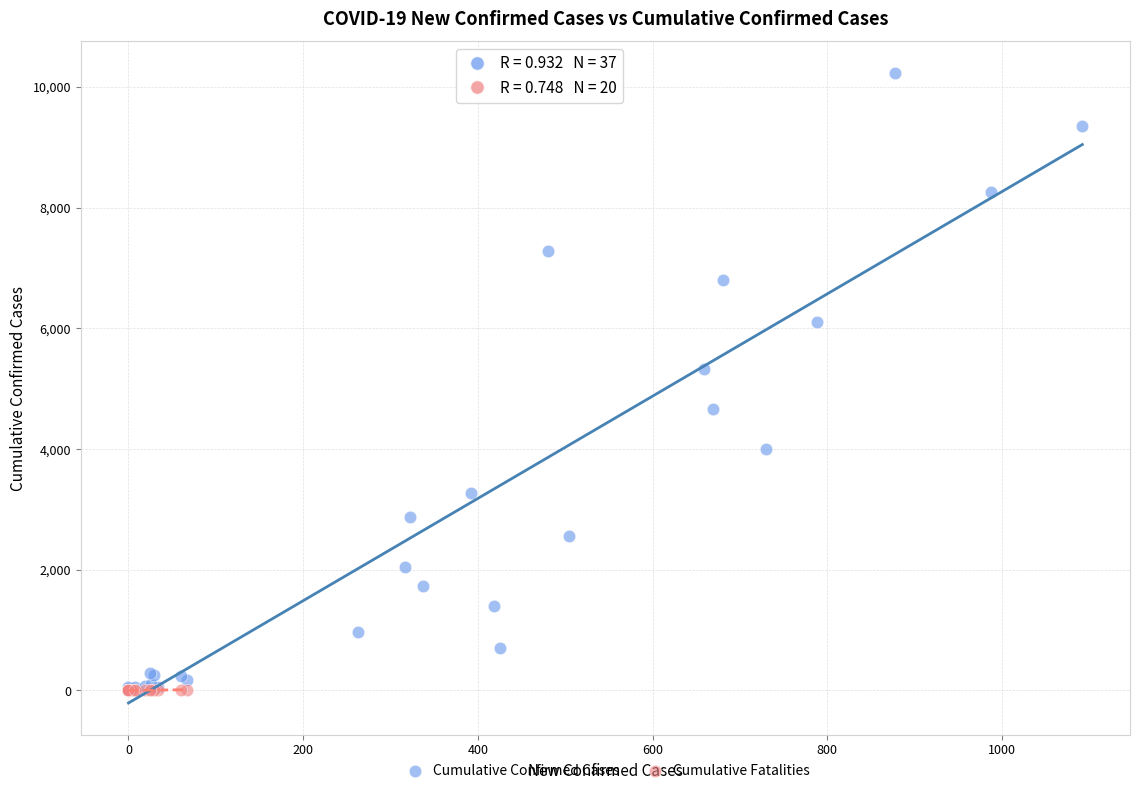

Which series reaches the maximum Y coordinate?

Cumulative Confirmed Cases